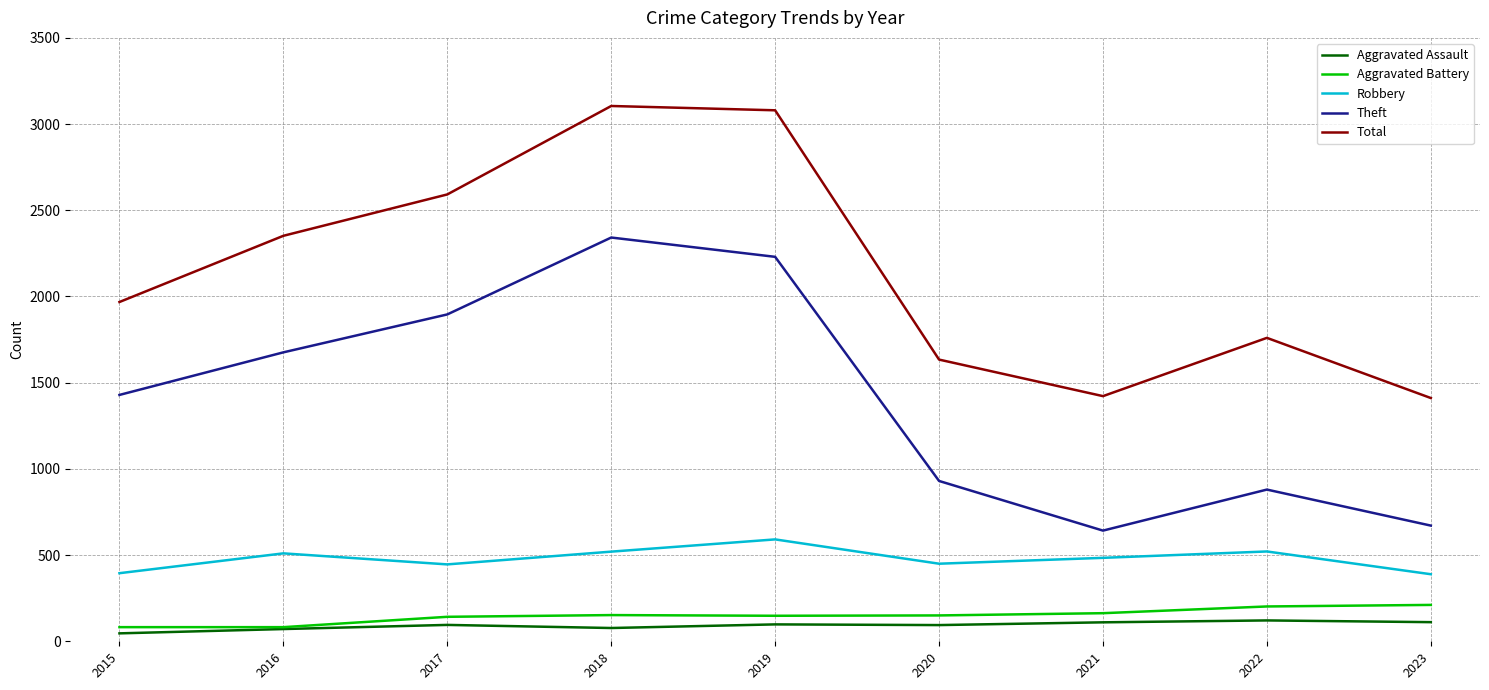

True or false: Robbery and Total intersect in this chart.

False